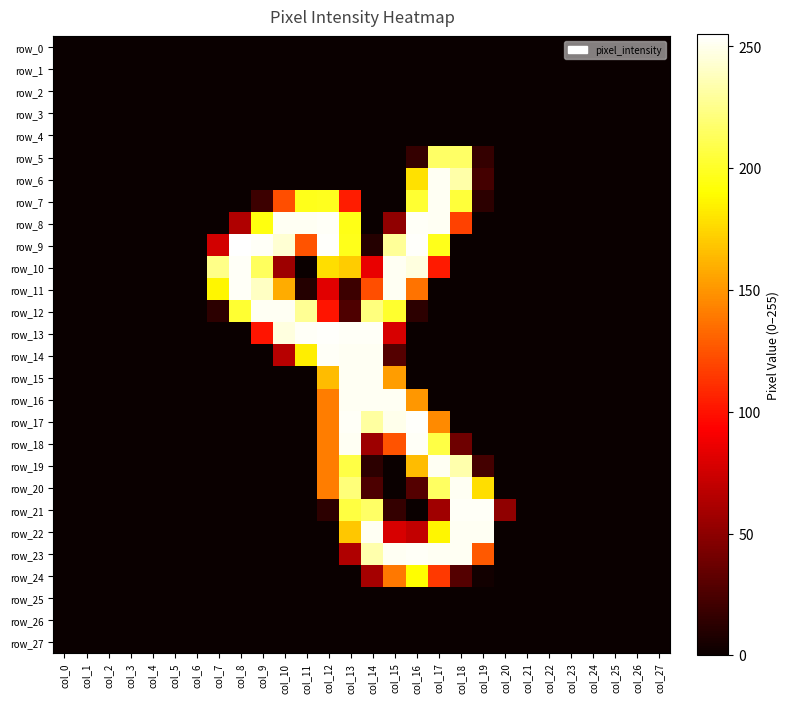

The value of row_22 at col_1 is 147. True or false?

False